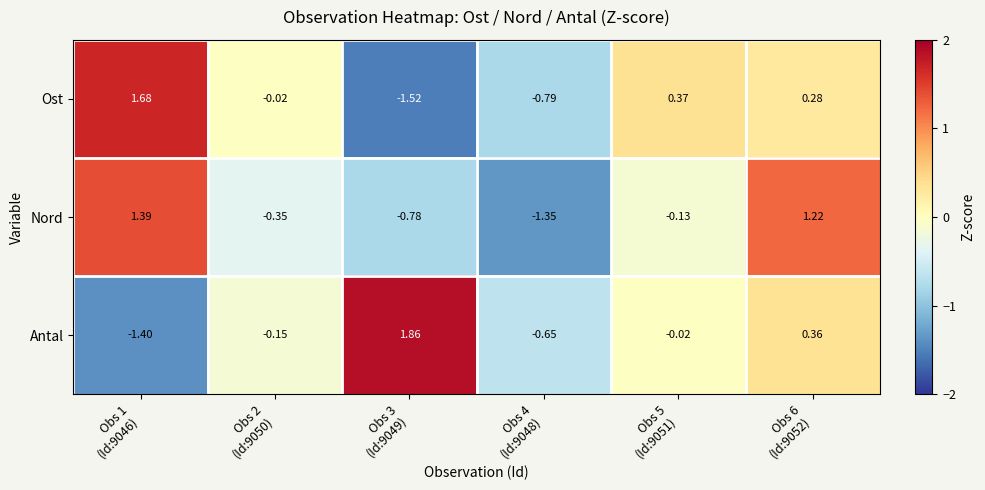

Between Obs 1
(Id:9046) and Obs 2
(Id:9050), which series saw the biggest shift?

Nord